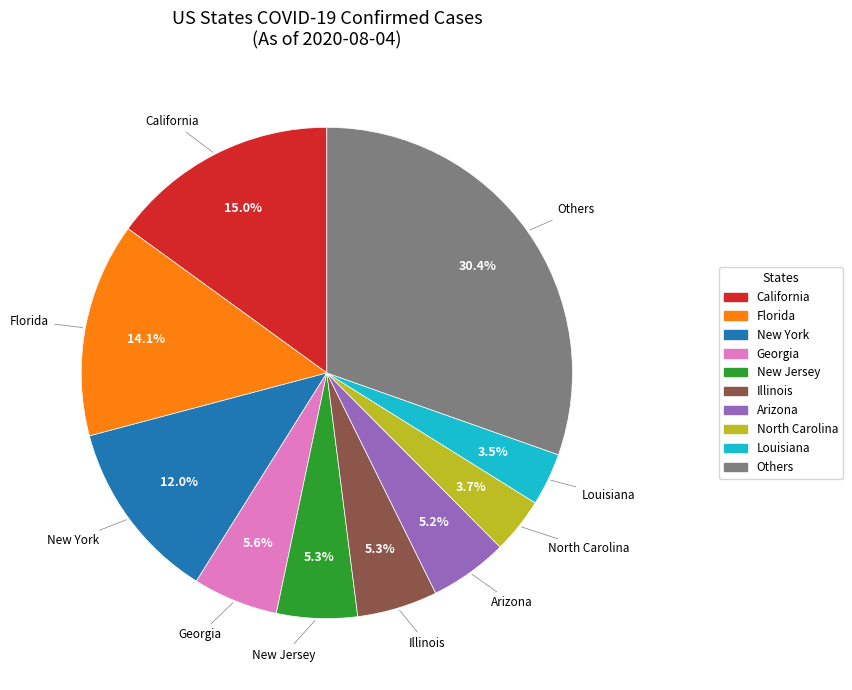

Is there any slice that represents more than half of the pie?

No